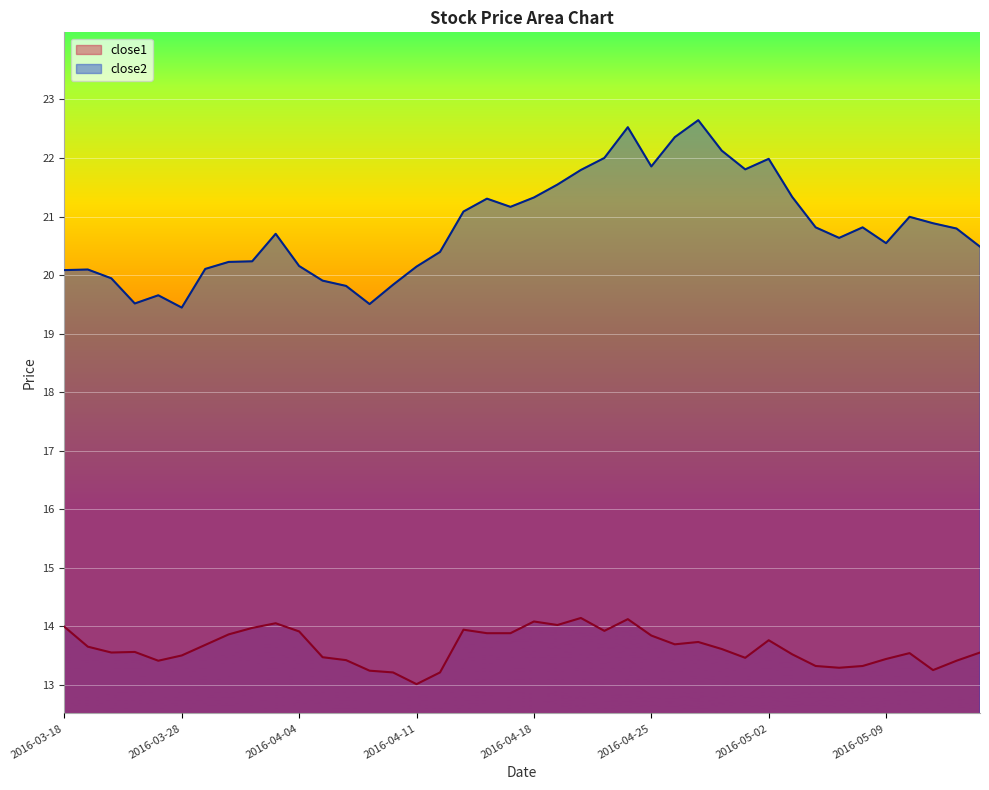

What is the difference between the maximum and minimum values in the close1 series?

1.1